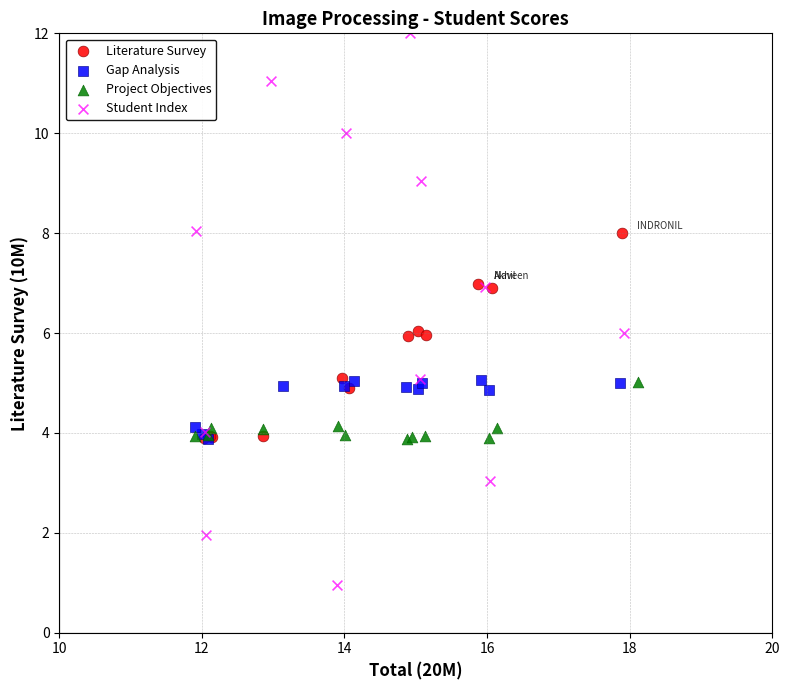

Which series contains the lowest Y value?

Student Index